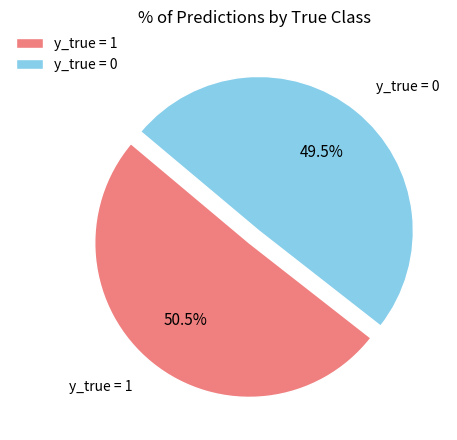

How many segments does this pie chart have?

2